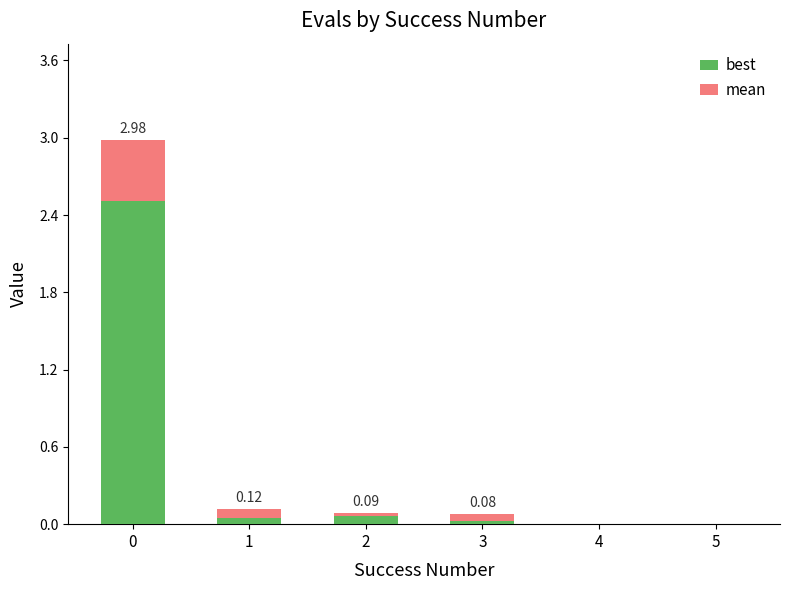

What is the sum of all best values?

2.6